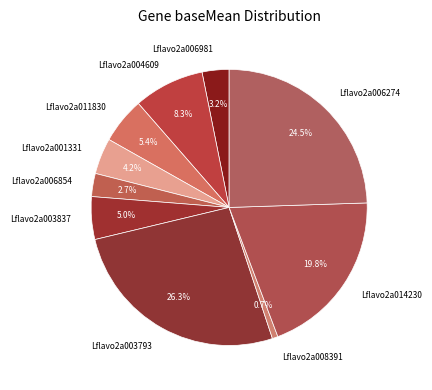

What is the smallest slice in the pie chart?

Lflavo2a008391